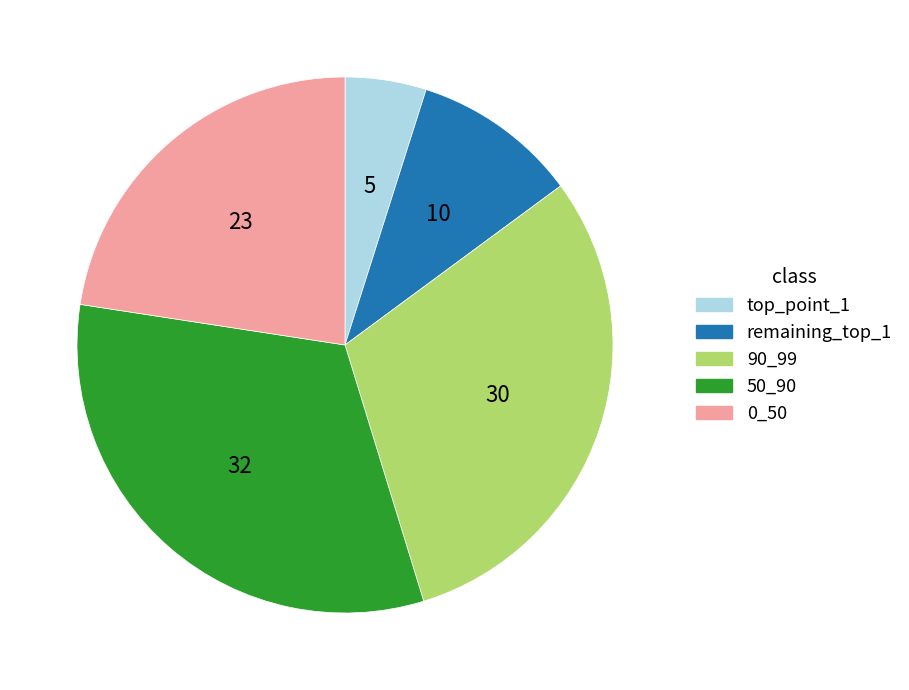

Between 90_99 and top_point_1, which is larger?

90_99